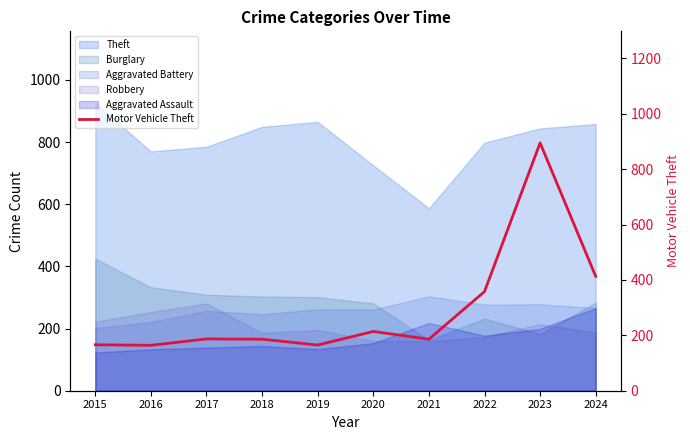

Which category has the highest value across all series?

2023